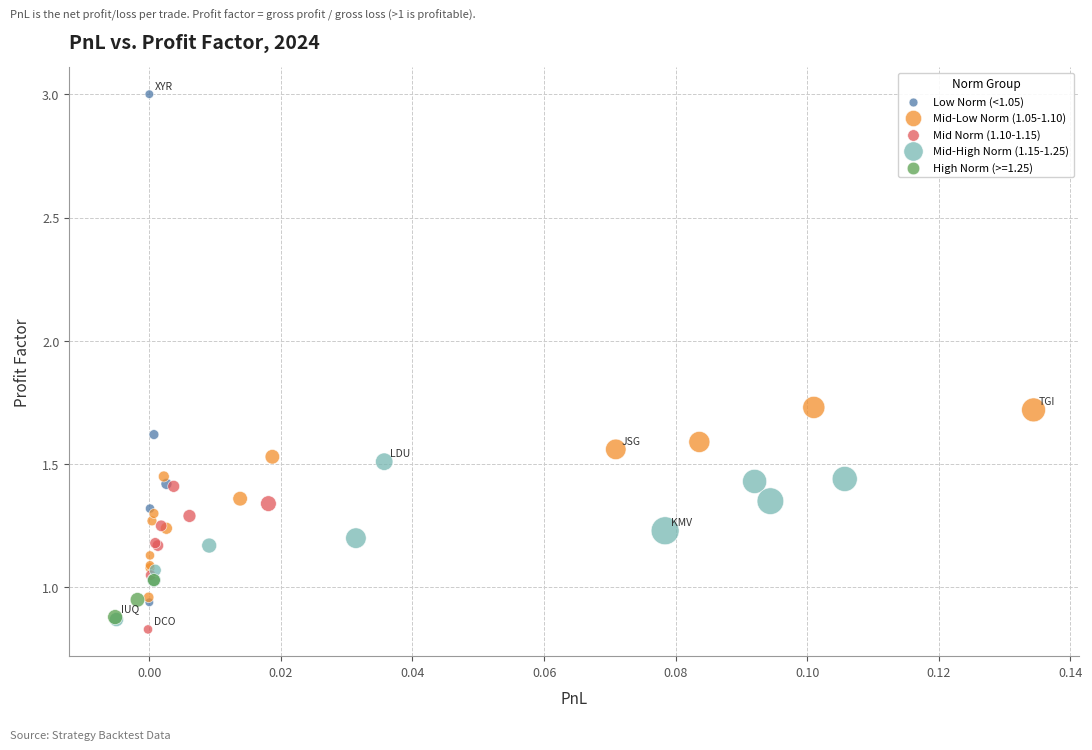

Which series has the widest spread of Y values?

Low Norm (<1.05)